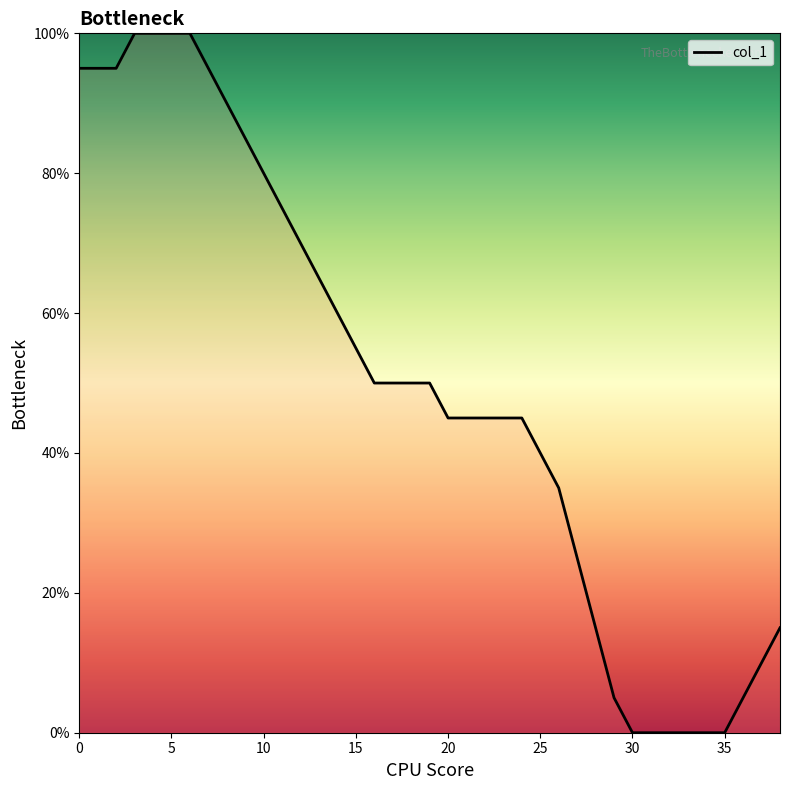

What is the maximum value shown in the chart?

100.0